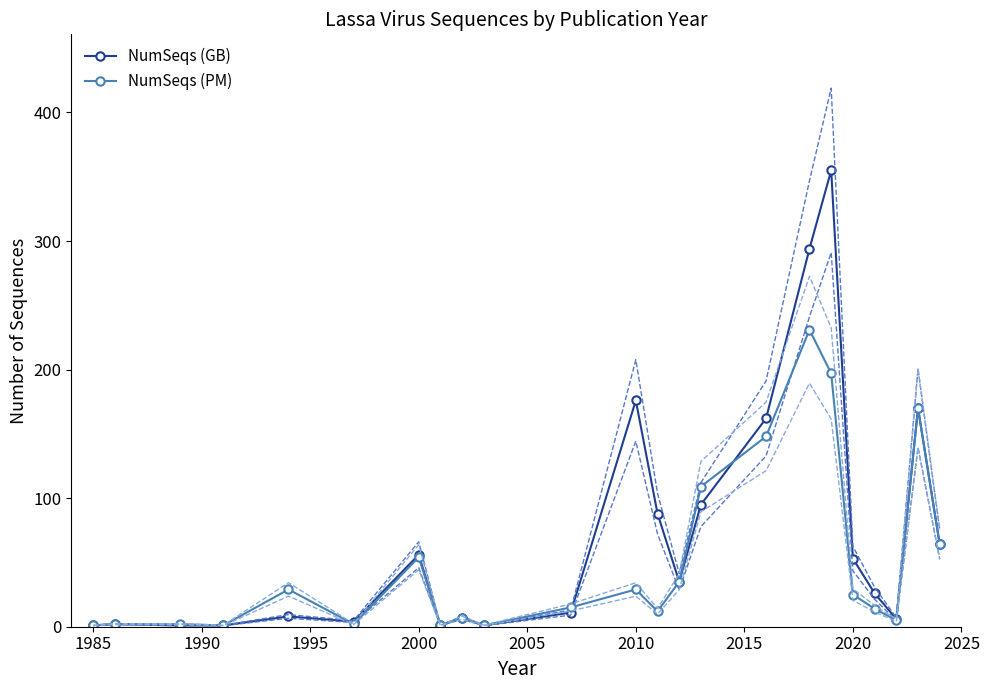

The NumSeqs (GB) series shows 176 at 2010. True or false?

True